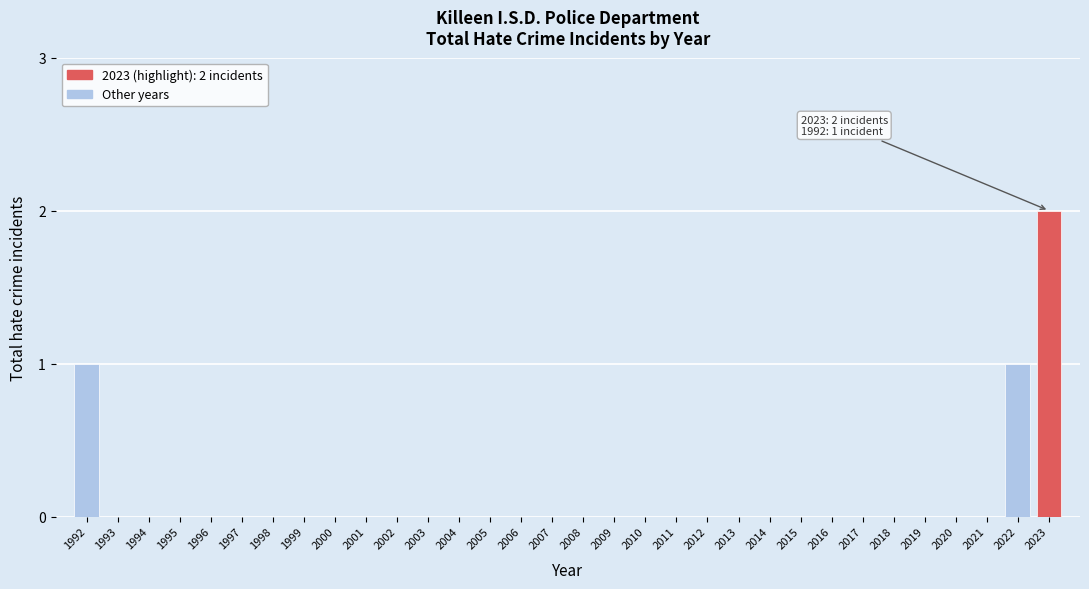

True or false: the data shows 0 at 2018.

True